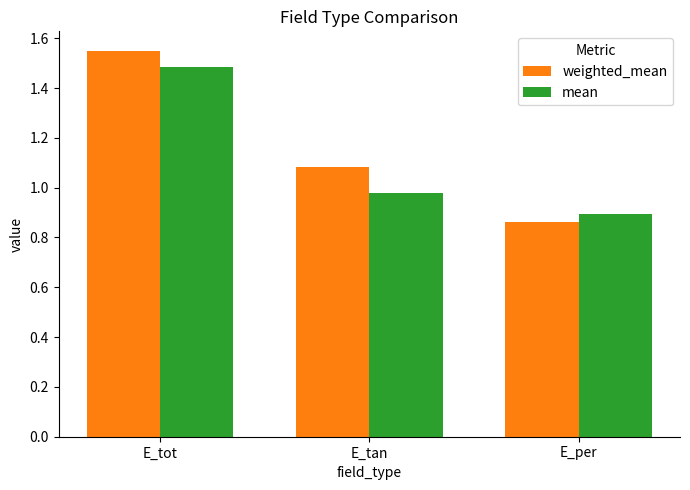

Is it true that weighted_mean equals 0.4 at E_tan?

False